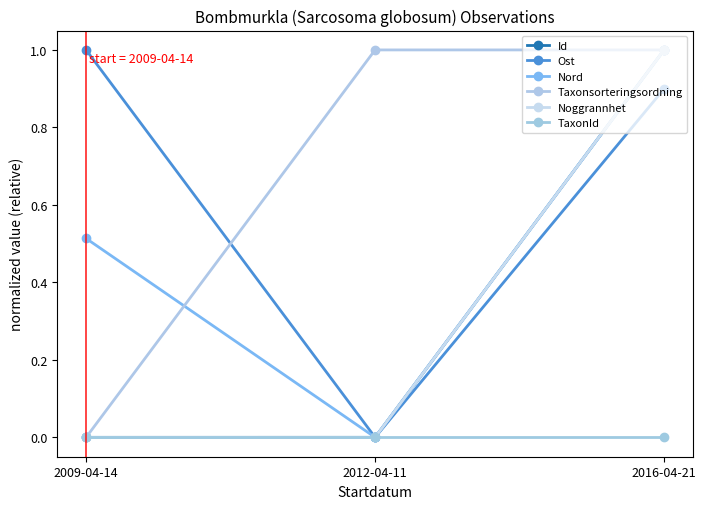

Between 2009-04-14 and 2016-04-21, which series saw the biggest shift?

Id